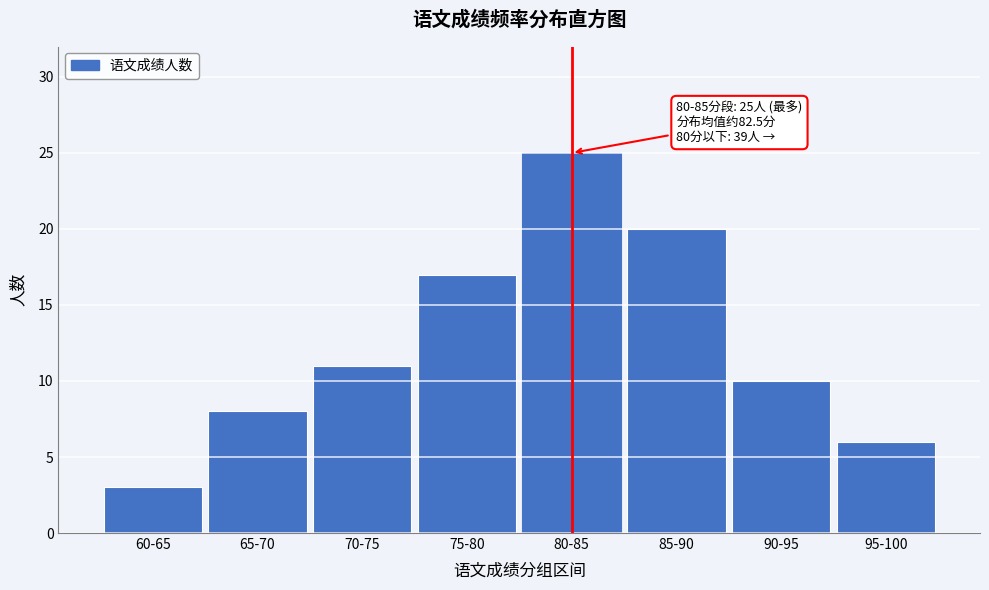

Reading left to right, transcribe all the data shown in this chart.

60-65=3	65-70=8	70-75=11	75-80=17	80-85=25	85-90=20	90-95=10	95-100=6